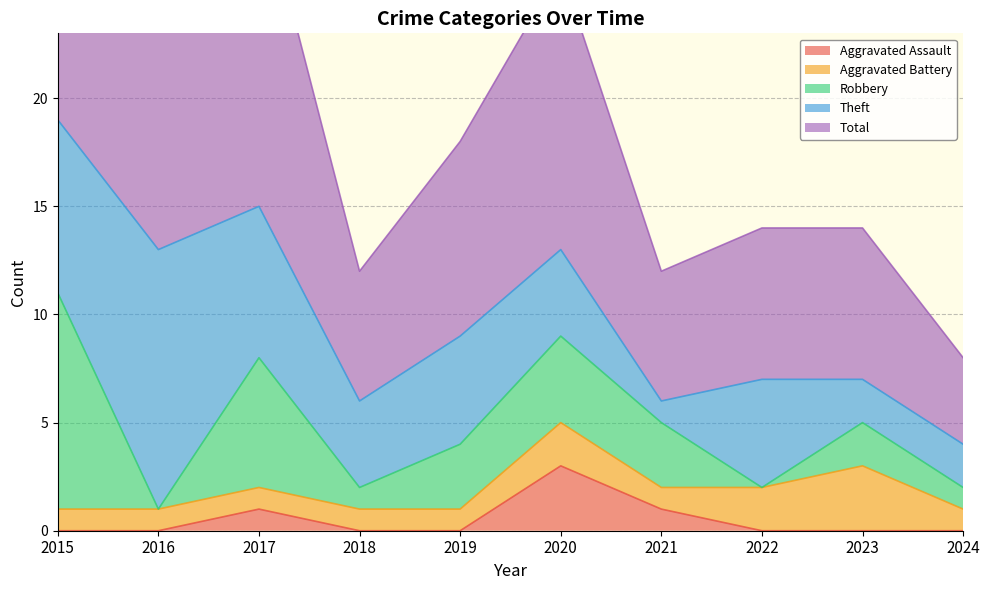

Does the chart display data point markers on the line(s)?

No